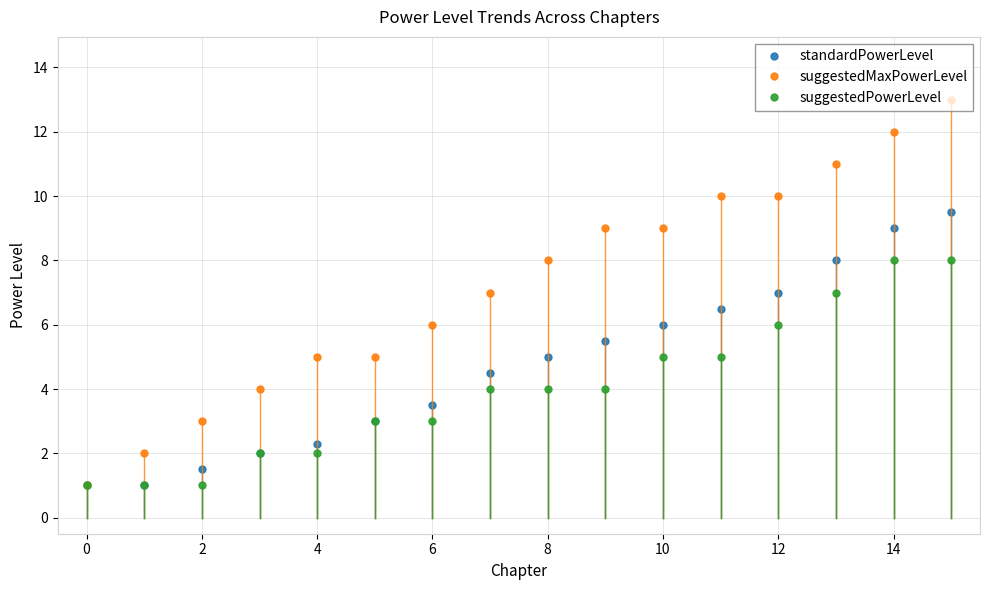

What is the value of the suggestedMaxPowerLevel point at the 14th from the left?

11.0